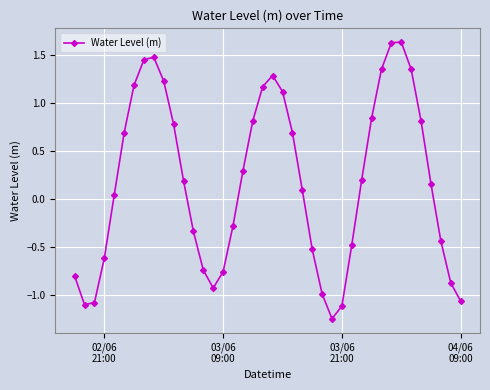

What is the sum of all values?

7.1